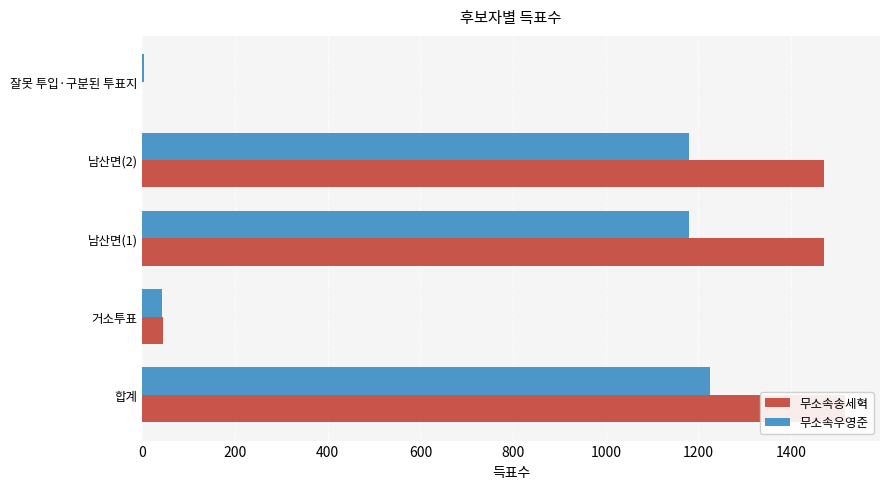

Is it true that 무소속우영준 equals 1620 at 남산면(1)?

False